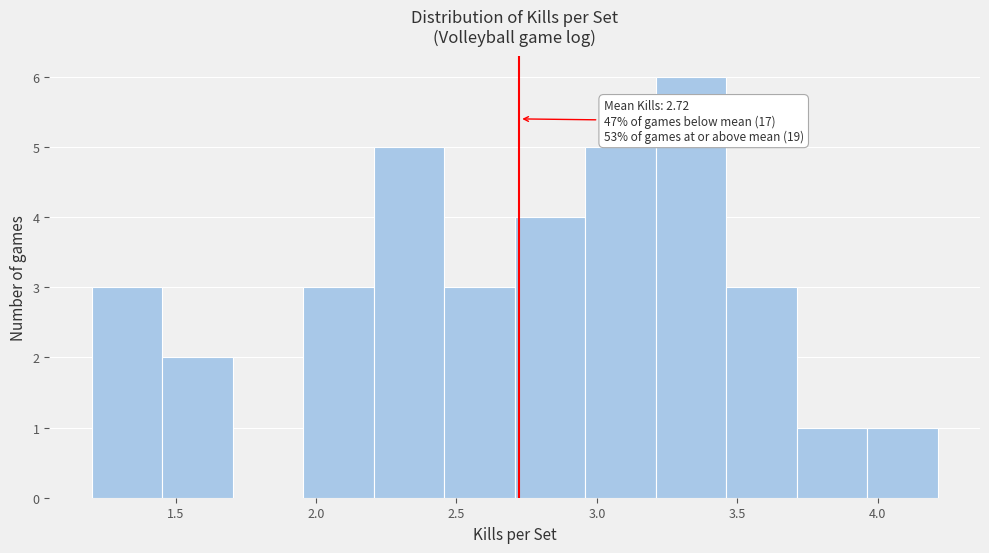

Which range on the x-axis has the tallest bar?

3.20 to 3.45